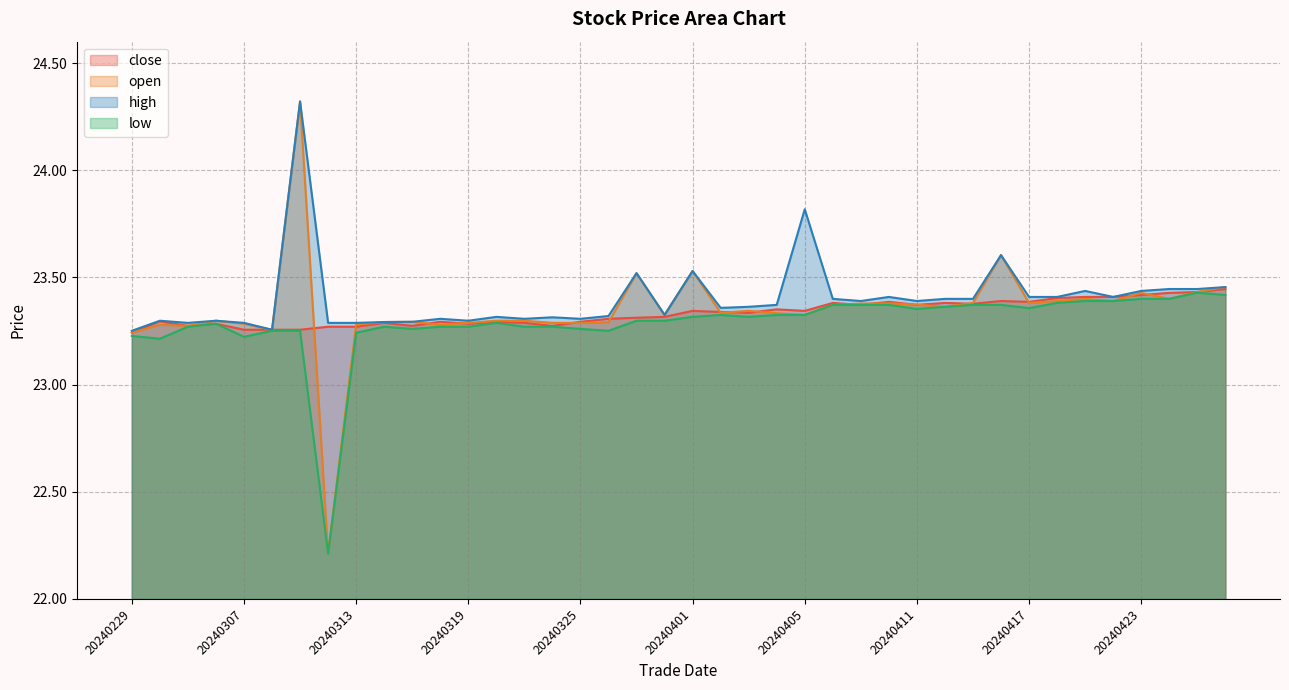

Rank the categories by high value from highest to lowest.

20240311, 20240405, 20240416, 20240401, 20240327, 20240426, 20240424, 20240425, 20240419, 20240423, 20240410, 20240417, 20240418, 20240422, 20240408, 20240412, 20240415, 20240409, 20240411, 20240404, 20240403, 20240402, 20240328, 20240326, 20240320, 20240322, 20240318, 20240321, 20240325, 20240301, 20240305, 20240319, 20240315, 20240314, 20240304, 20240307, 20240312, 20240313, 20240308, 20240229